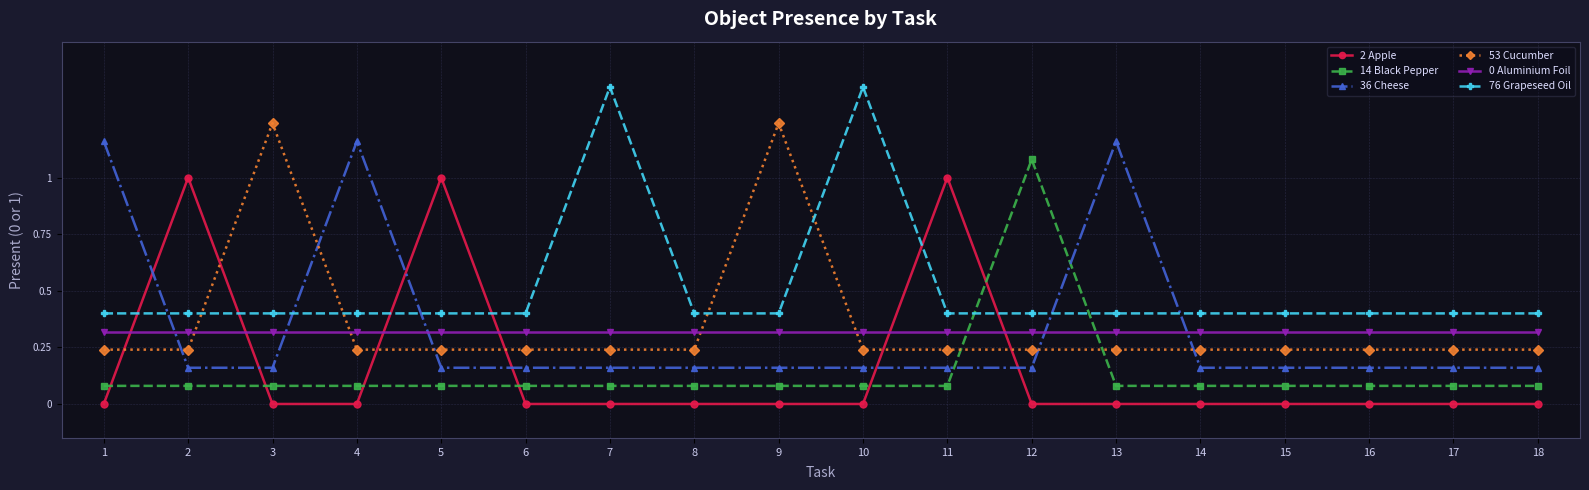

Is it true that 2 Apple equals 0.0 at 6?

True